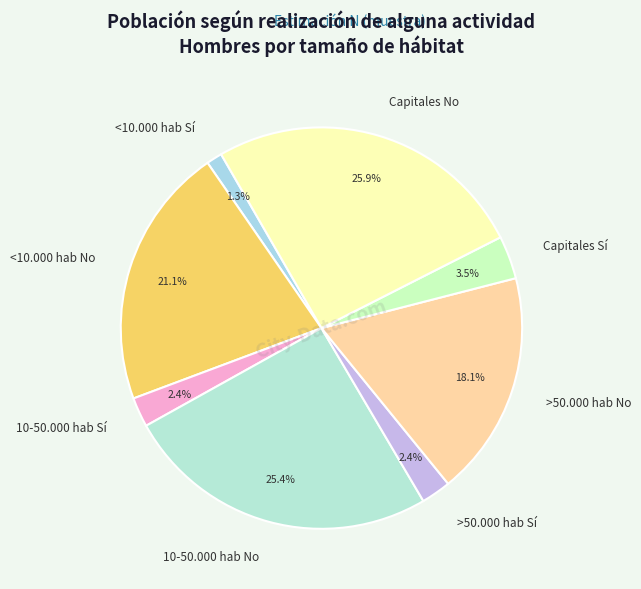

Is the sum of <10.000 hab Sí and >50.000 hab No greater than half?

No